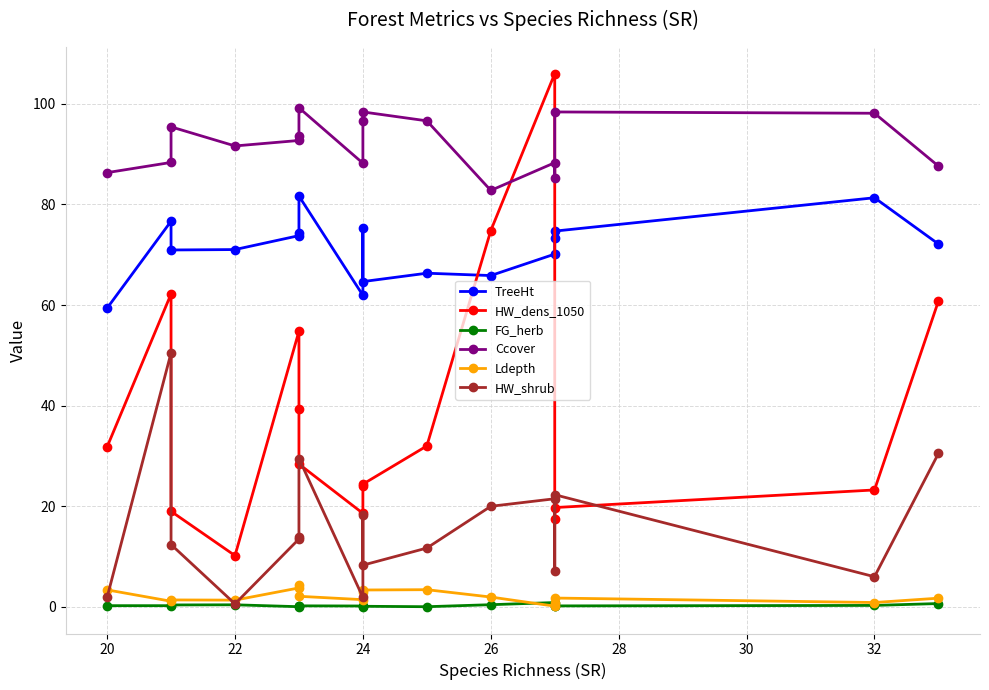

What are all the series names shown in the legend?

TreeHt, HW_dens_1050, FG_herb, Ccover, Ldepth, HW_shrub